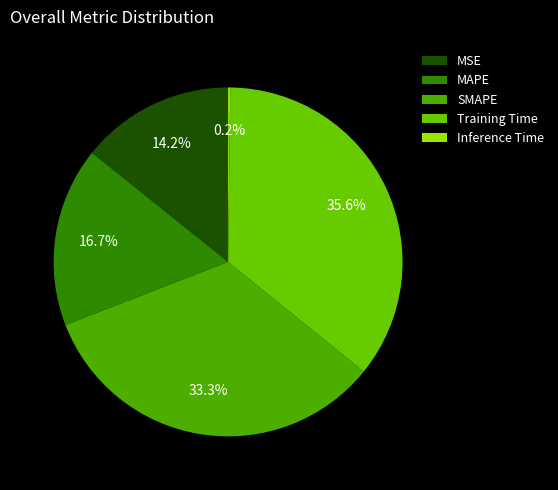

How many segments does this pie chart have?

5